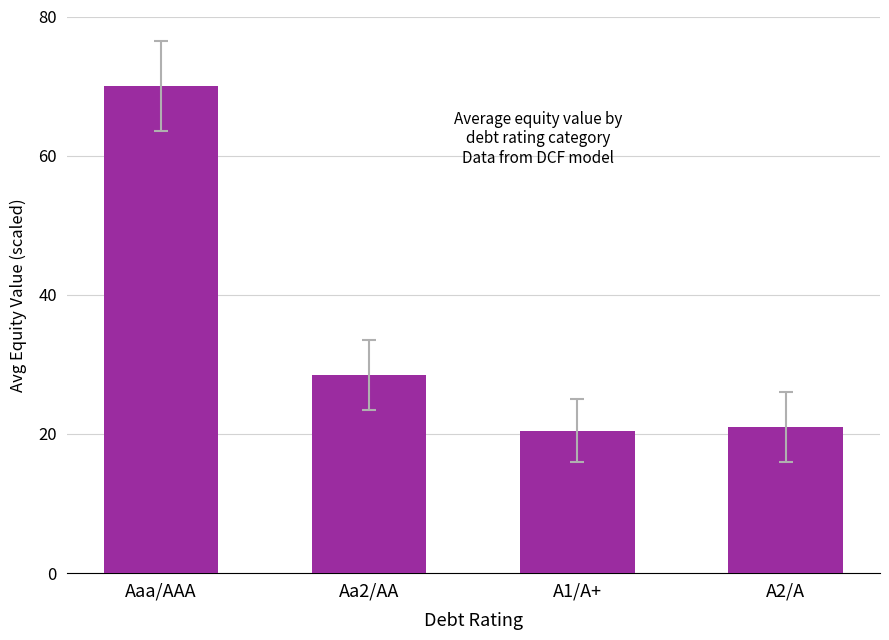

What is the maximum value shown in the chart?

70.0